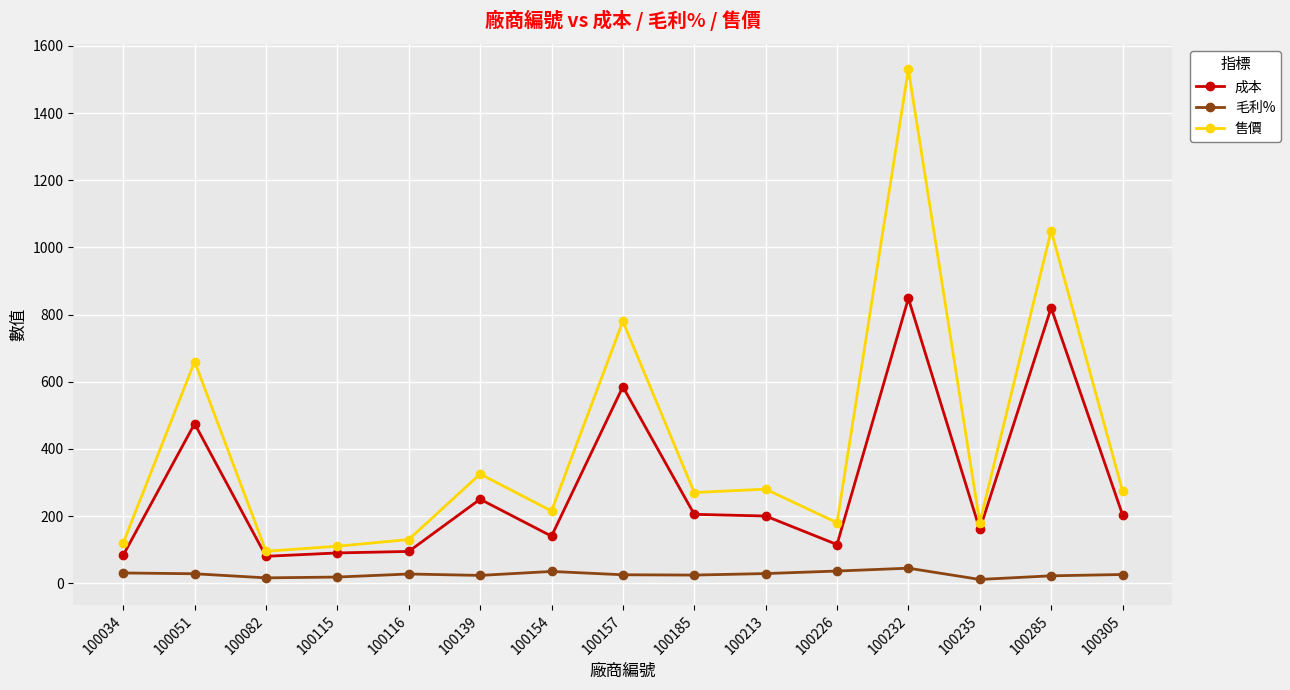

The value of 售價 at 100285 is 548.2. True or false?

False